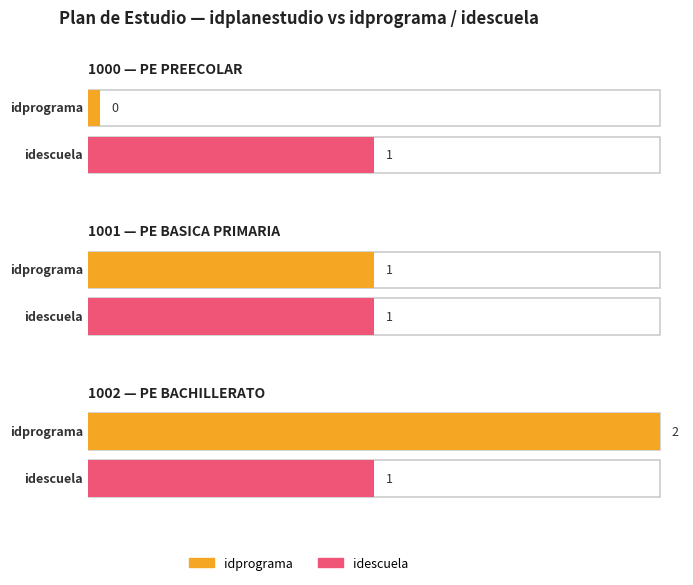

Between 1001 and 1002, which series saw the biggest shift?

idprograma